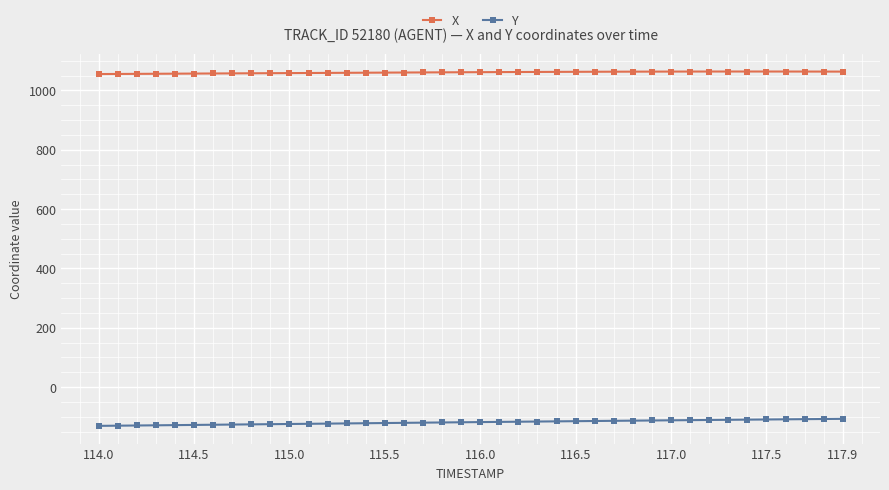

What is the value of the X point at the 35th from the left?

1063.7